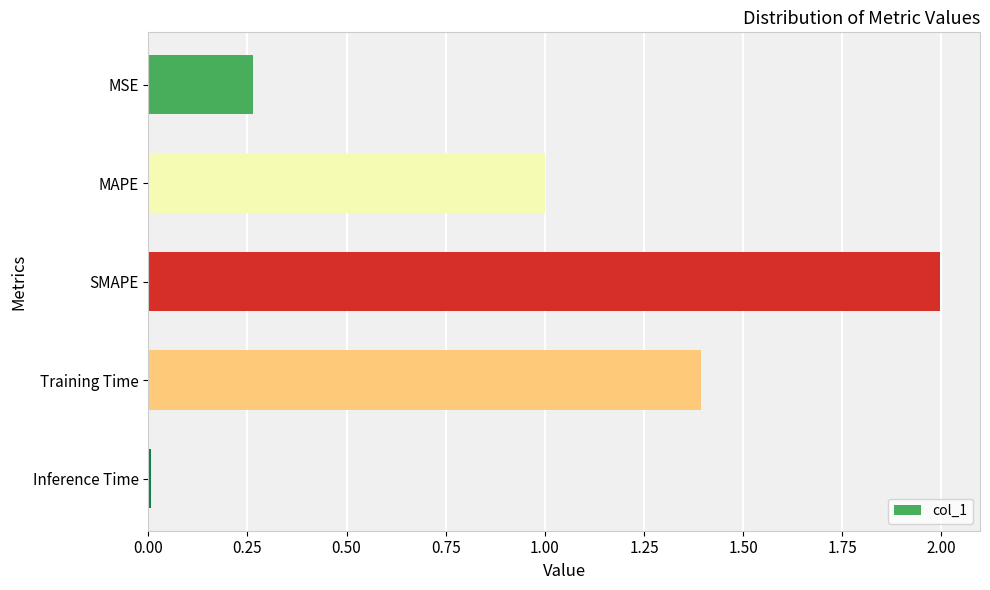

At which category does the chart reach its minimum across all series?

Inference Time